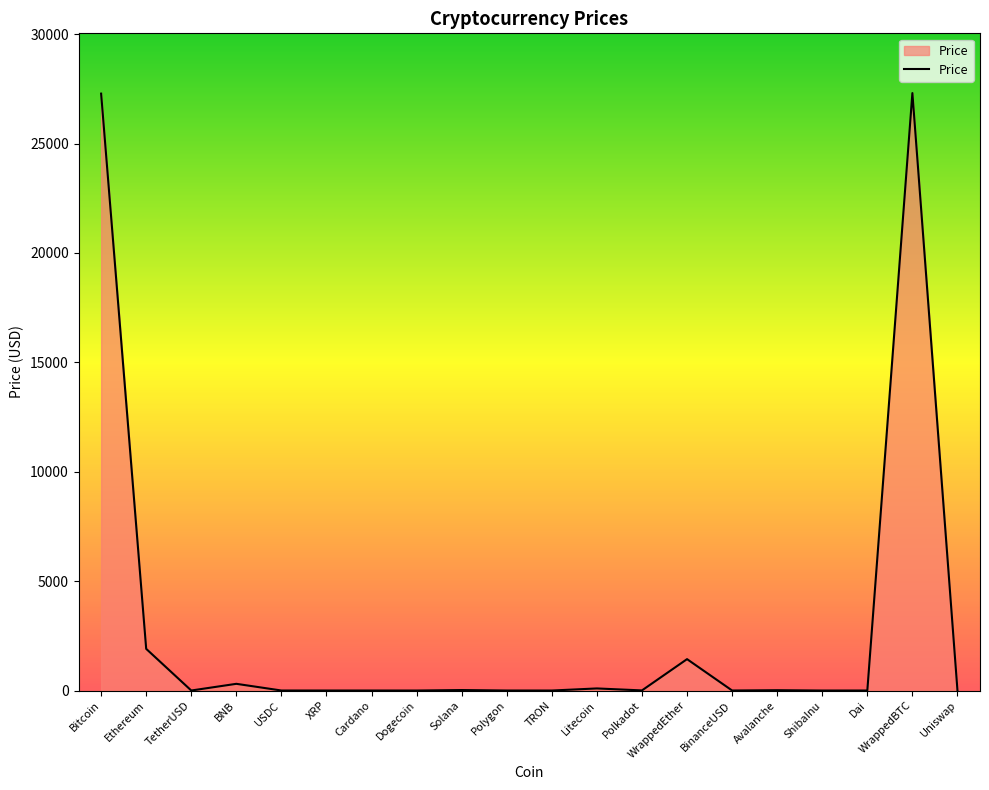

At which label is the value closest to 13653?

Ethereum